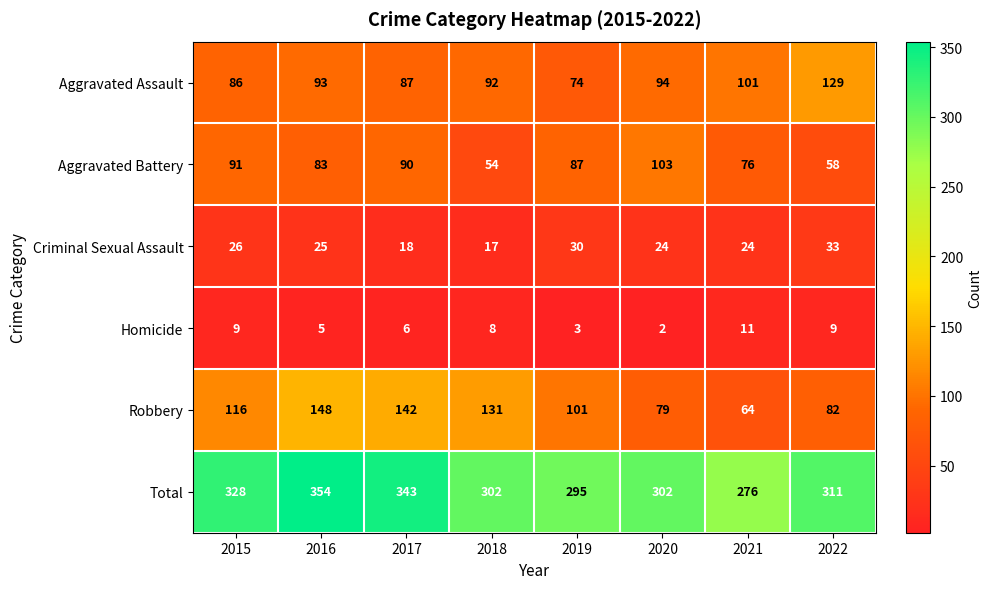

At which category is the sum across all series the highest?

2016